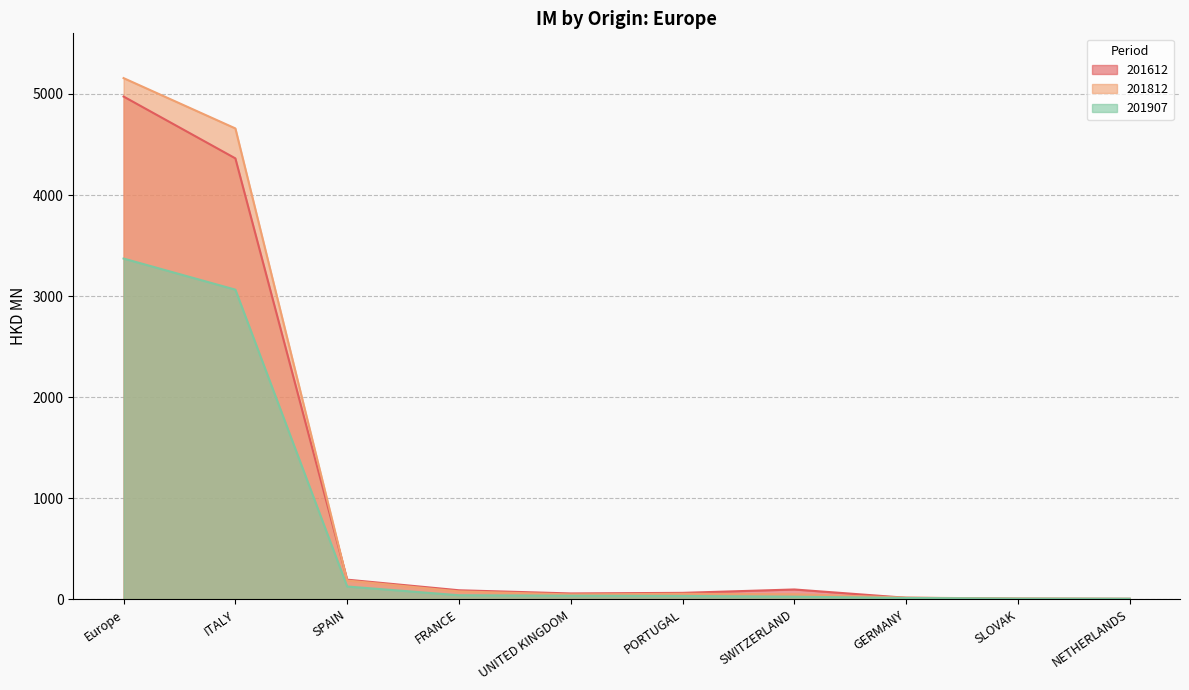

Which series changed the most between SPAIN and FRANCE?

201812